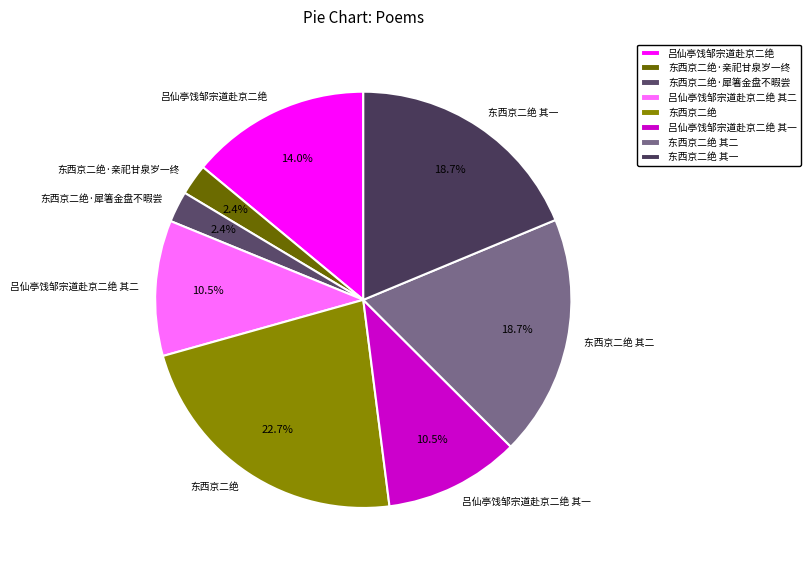

To the nearest percent, what is the difference between the largest and smallest slice percentages?

20%